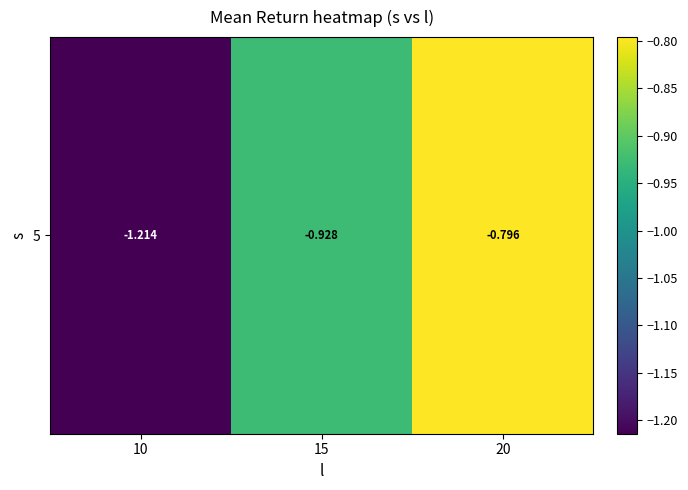

Reading right to left, extract all data points from this chart.

20=-0.8	15=-0.9	10=-1.2